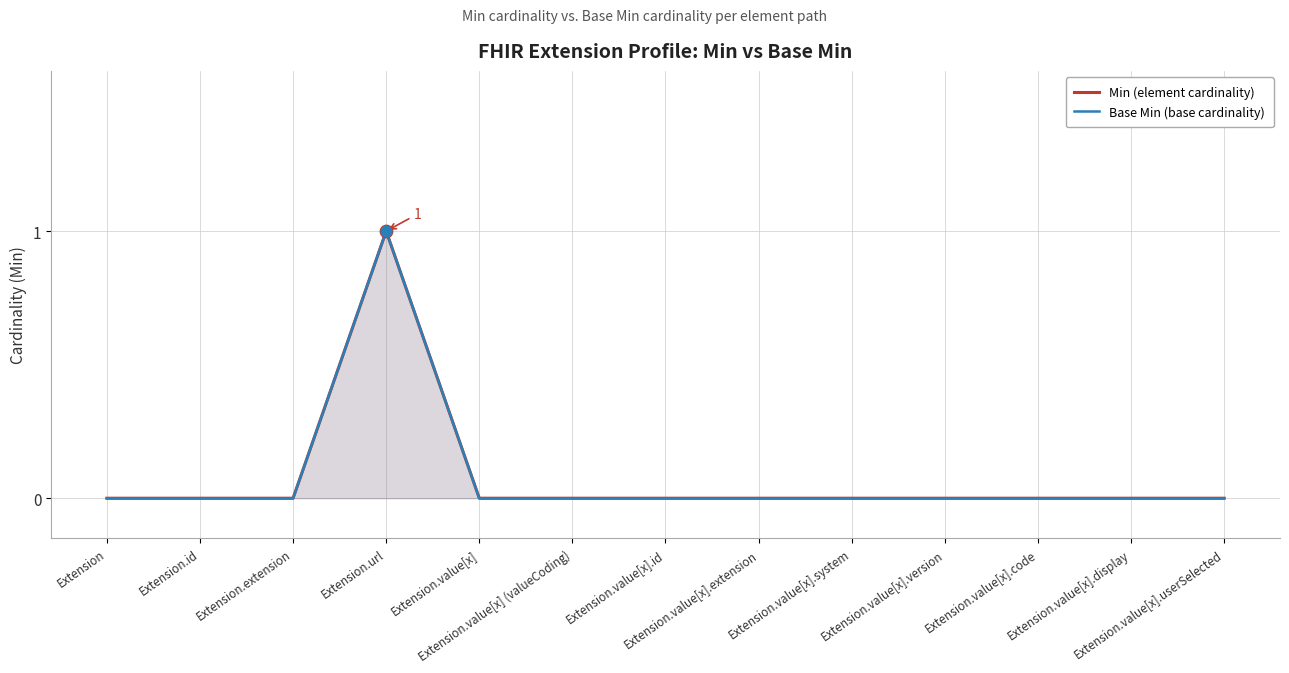

At which category is the sum across all series the highest?

Extension.url